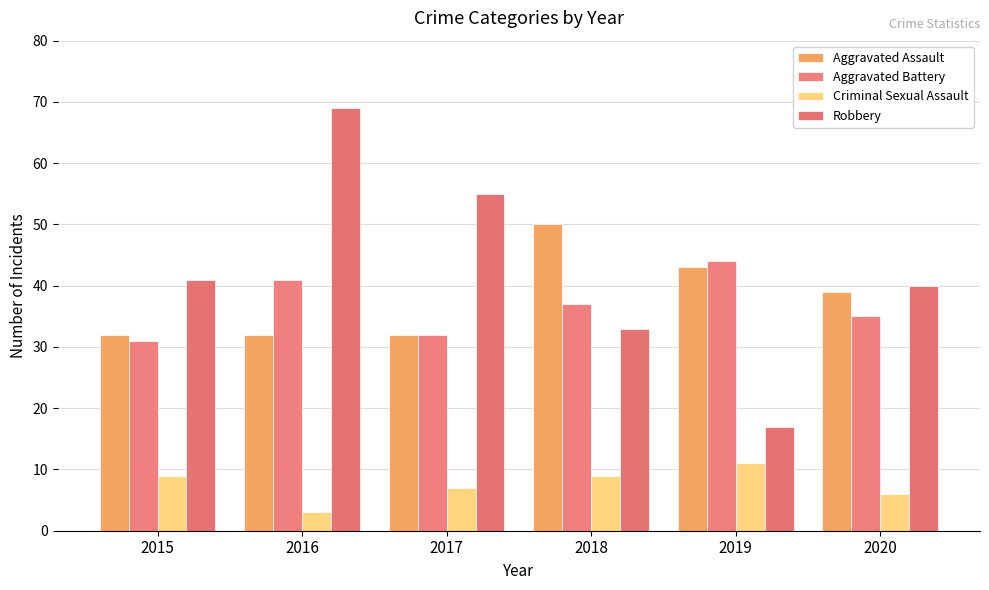

Reading left to right, list all the values displayed in this chart.

Aggravated Assault: 2015=32	2016=32	2017=32	2018=50	2019=43	2020=39
Aggravated Battery: 2015=31	2016=41	2017=32	2018=37	2019=44	2020=35
Criminal Sexual Assault: 2015=9	2016=3	2017=7	2018=9	2019=11	2020=6
Robbery: 2015=41	2016=69	2017=55	2018=33	2019=17	2020=40